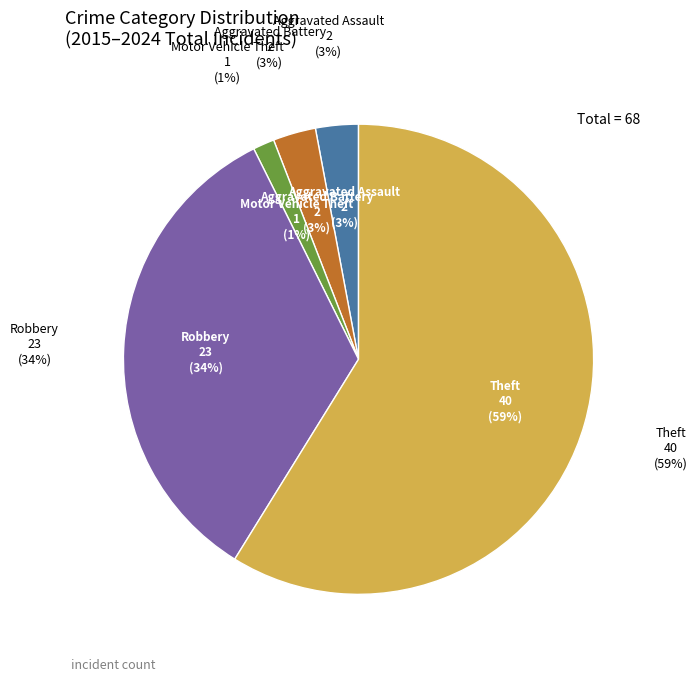

To the nearest percent, what portion does Aggravated Battery represent?

3%